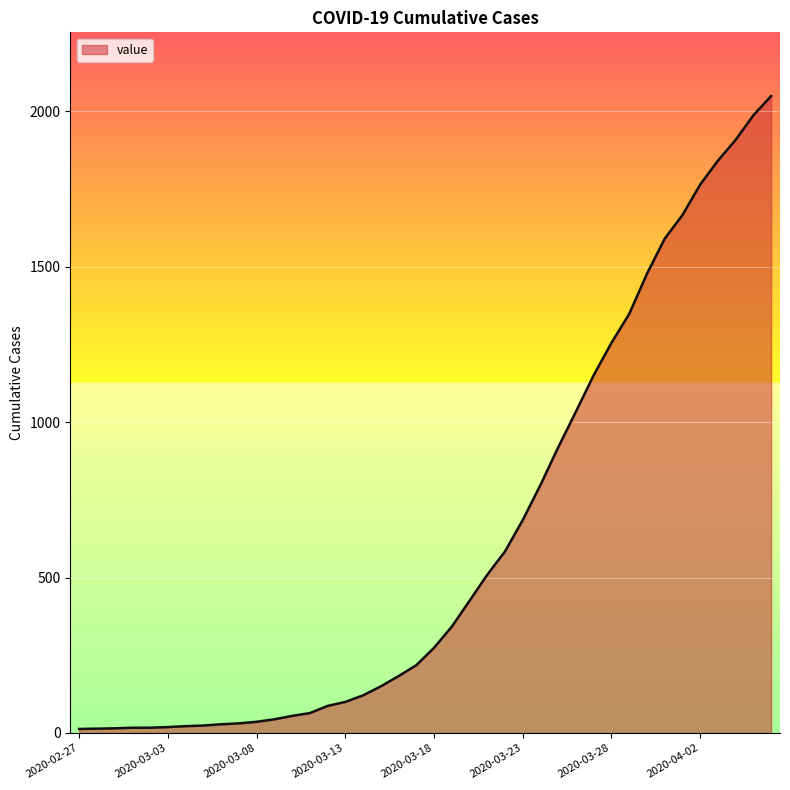

How many series are shown in this chart?

1